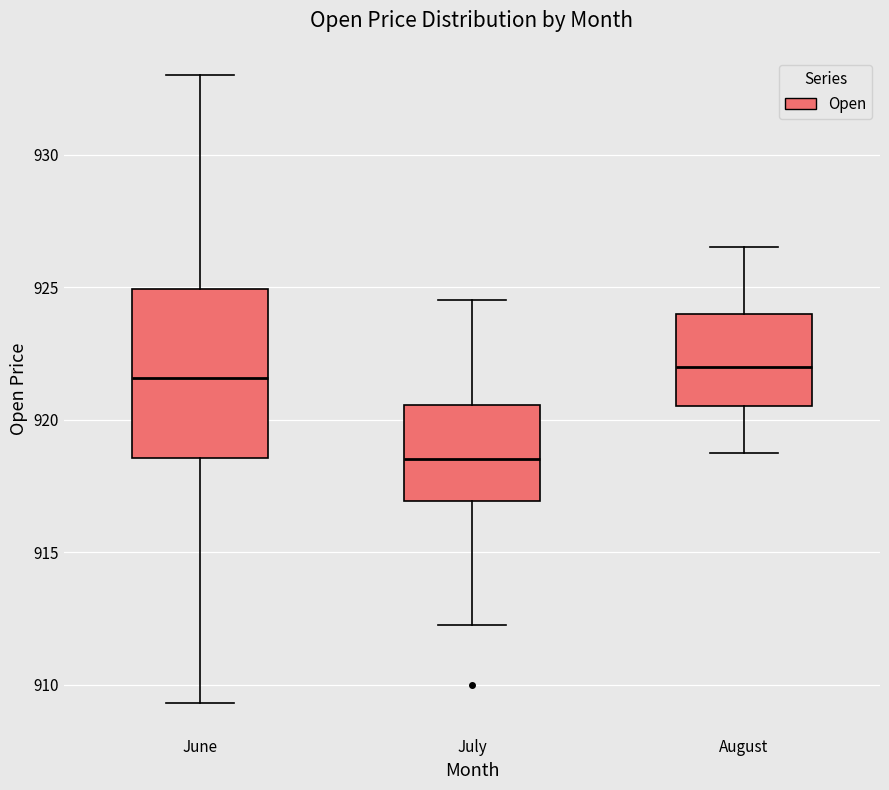

Reading left to right, transcribe this box plot: for each box, give where its median line is, the range the box spans, and where its two whiskers end, as read against the y-axis. The values are not printed on the chart, so give them approximately, as read against the axis.

June: median 921.5, box 918.5 to 925.0, whiskers 909.5 to 933.0
July: median 918.5, box 917.0 to 920.5, whiskers 912.5 to 924.5
August: median 922.0, box 920.5 to 924.0, whiskers 919.0 to 926.5